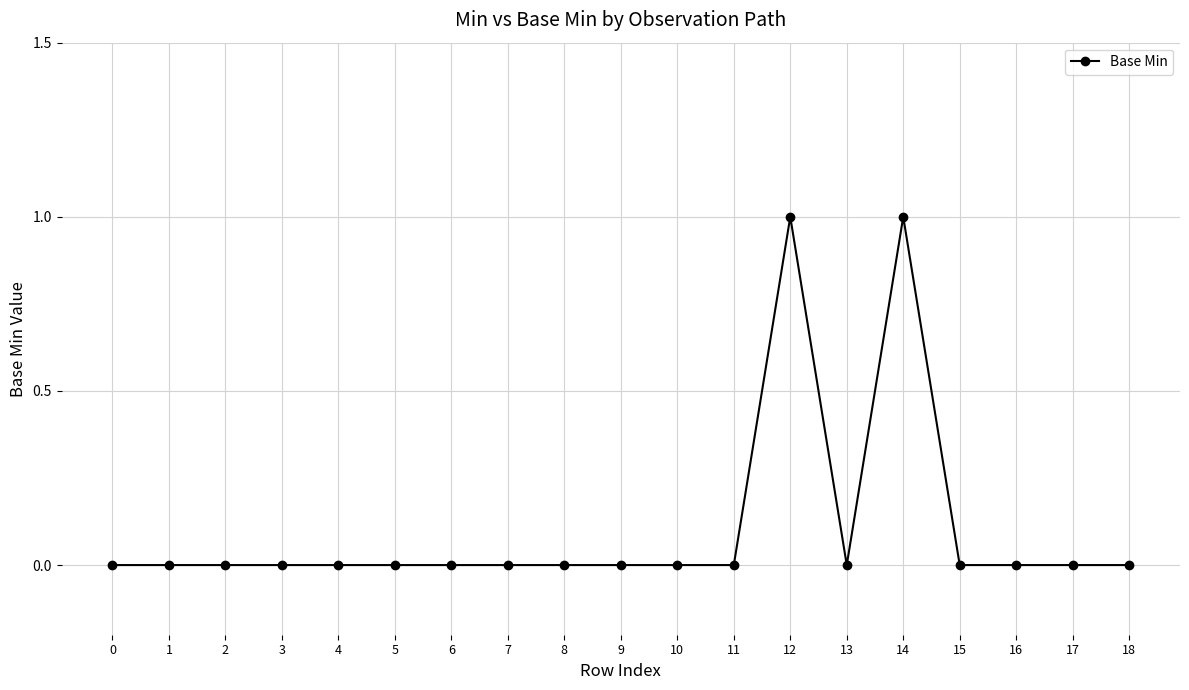

How many distinct data groups are displayed?

1